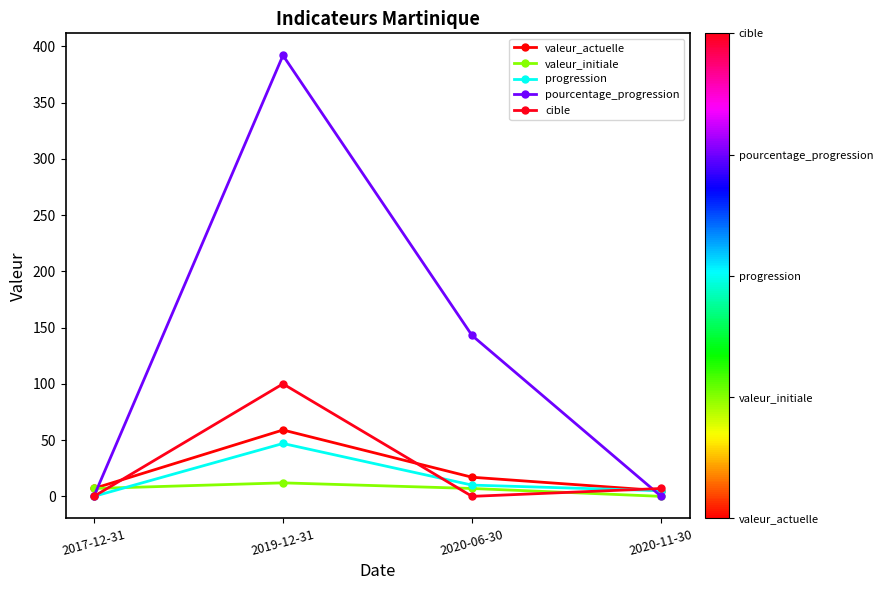

The valeur_initiale series shows 20 at 2019-12-31. True or false?

False